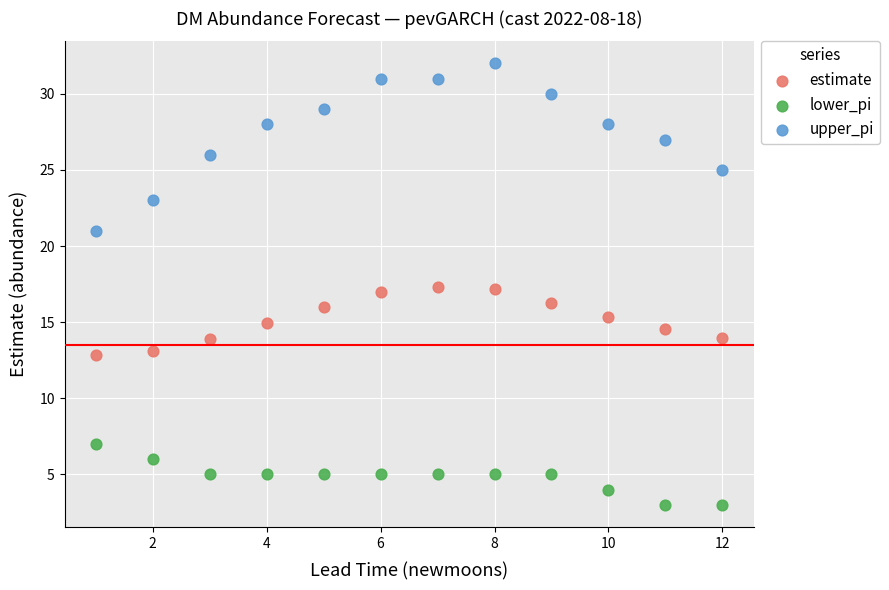

Across all data points, what is the range of Y values (max minus min)?

29.0